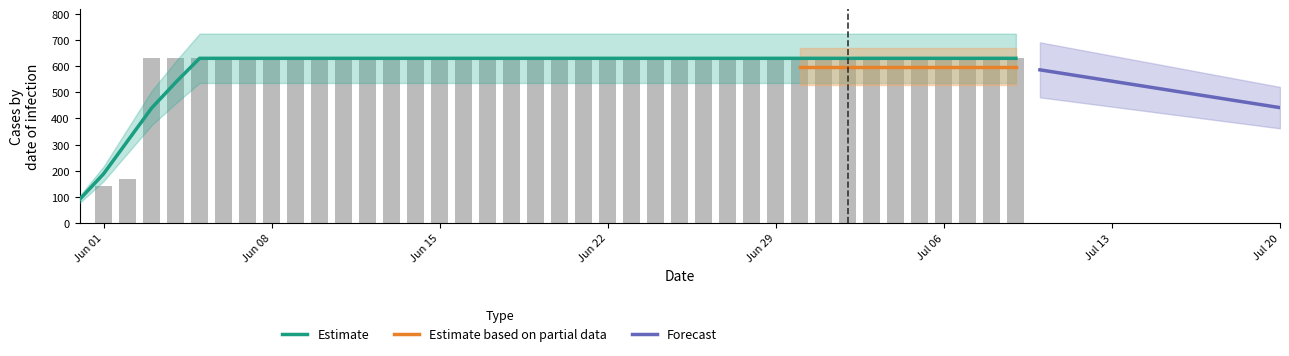

What is the label of the 28th bar from the left?

2020-06-27